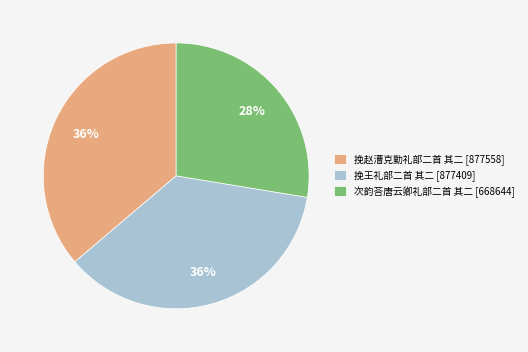

True or false: 挽王礼部二首 其二 accounts for 36% of the total.

True